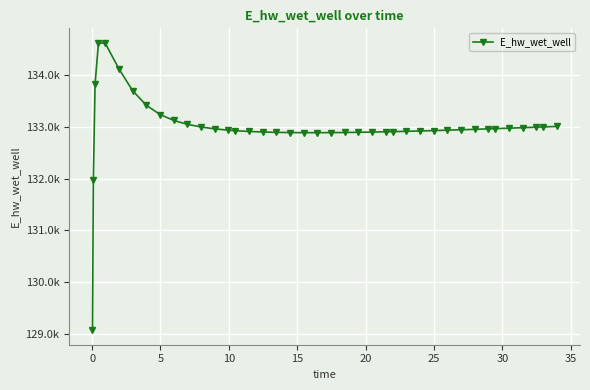

Is this an area chart (filled region under the line)?

No